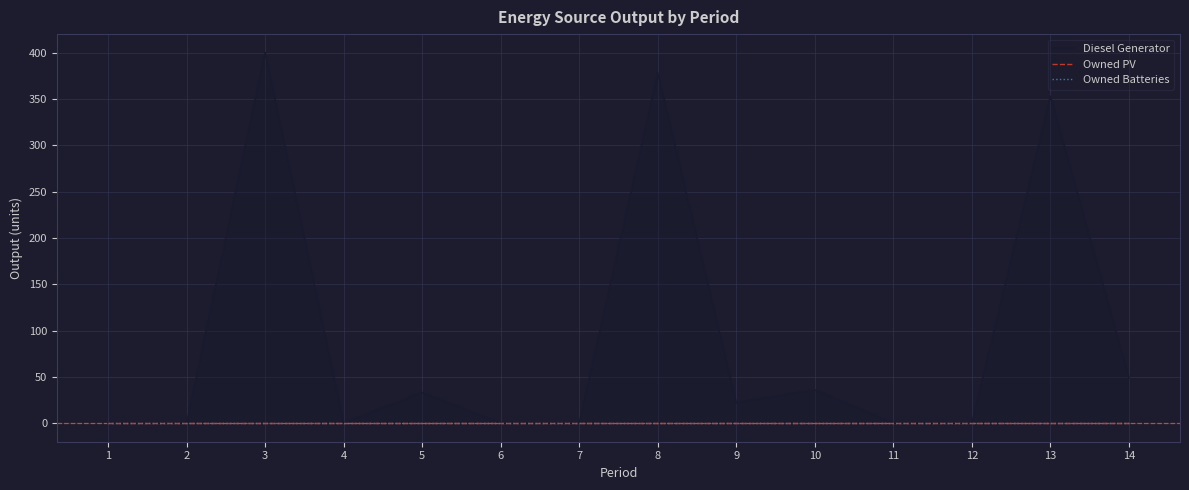

At 2, list the series in order from smallest to largest.

Diesel Generator, Owned PV, Owned Batteries